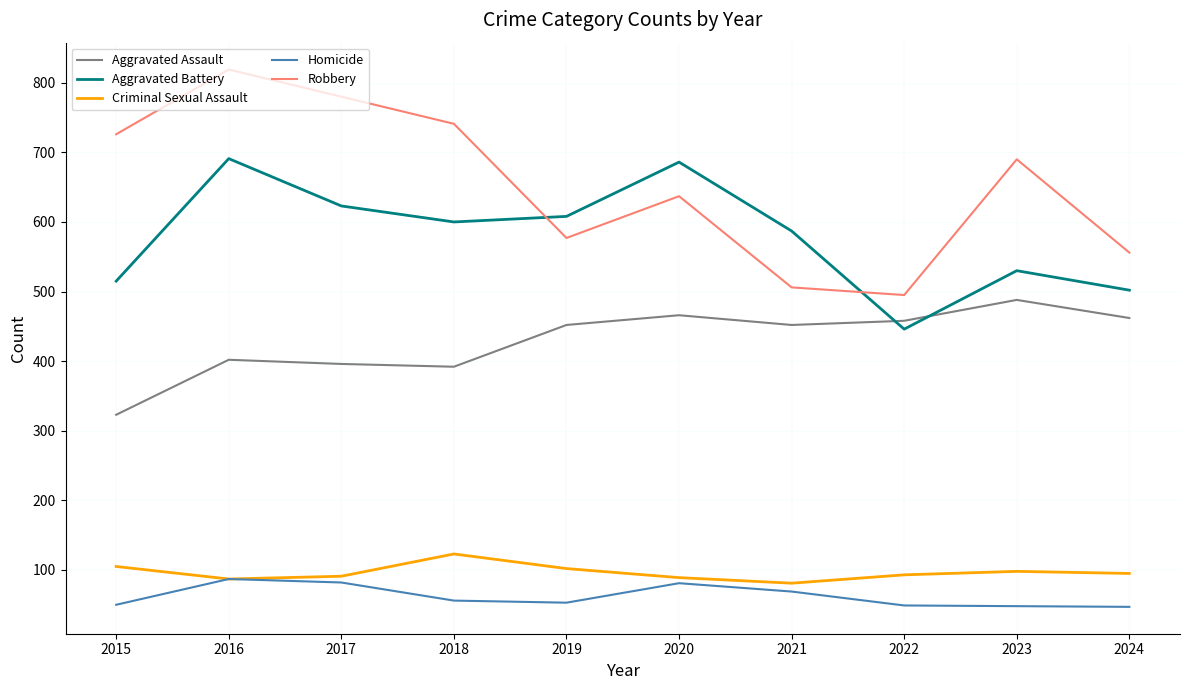

True or false: Robbery has a value of 726 at 2015.

True